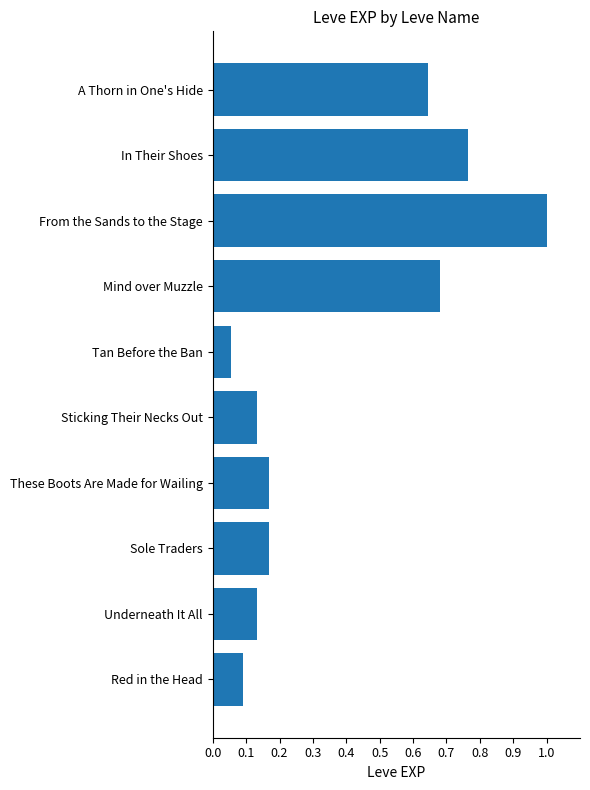

What is the maximum value shown in the chart?

1.0